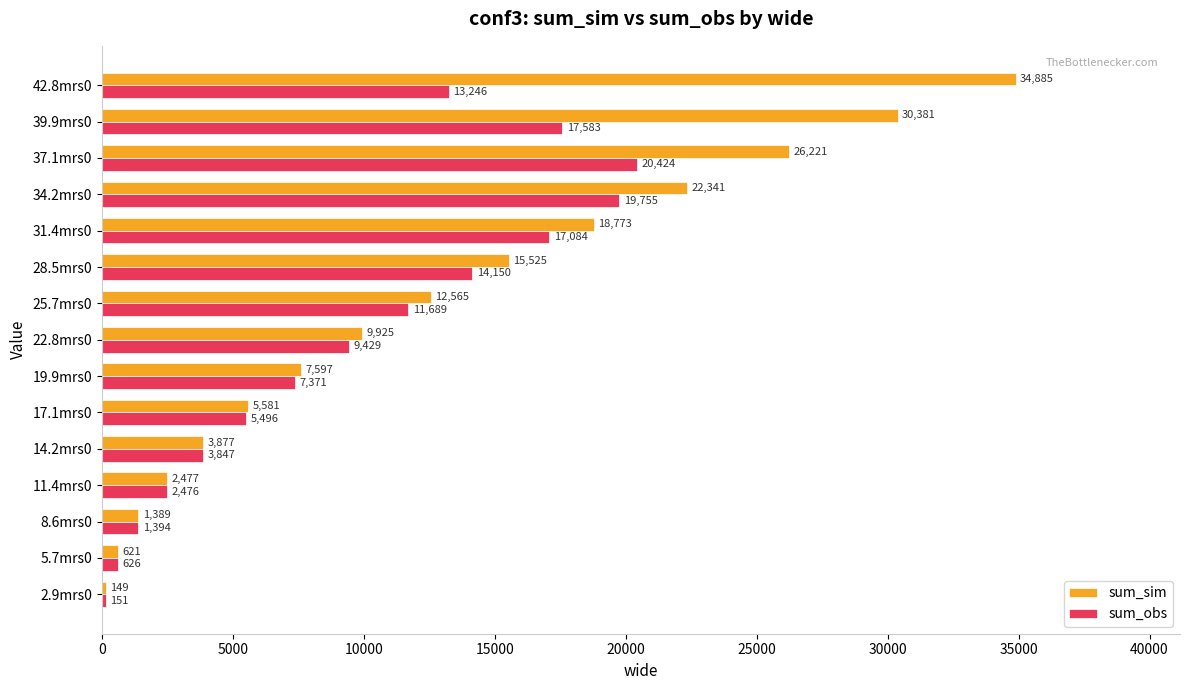

Where is sum_obs nearest to the value 10287?

22.8mrs0